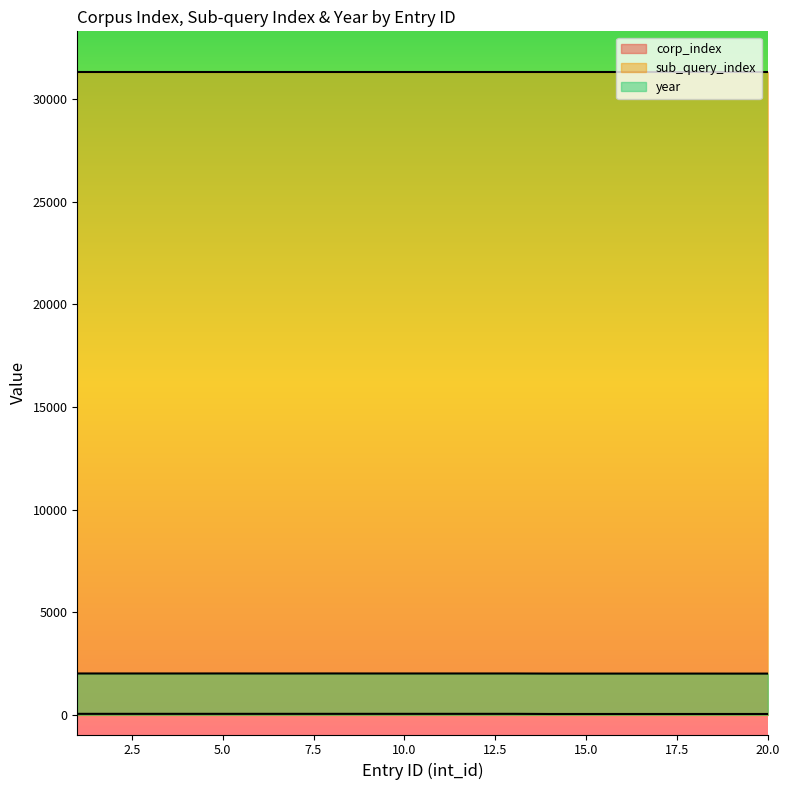

Does the chart display data point markers on the line(s)?

No